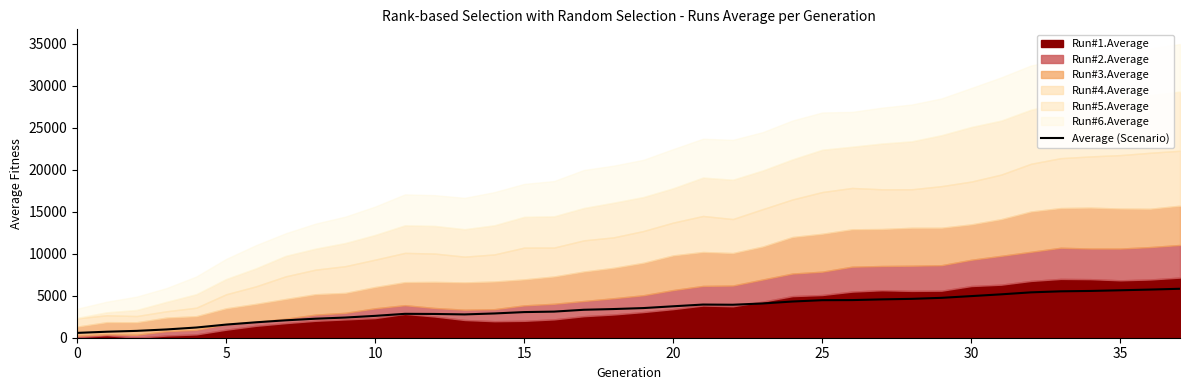

Which has a higher value, 10 or 16?

16